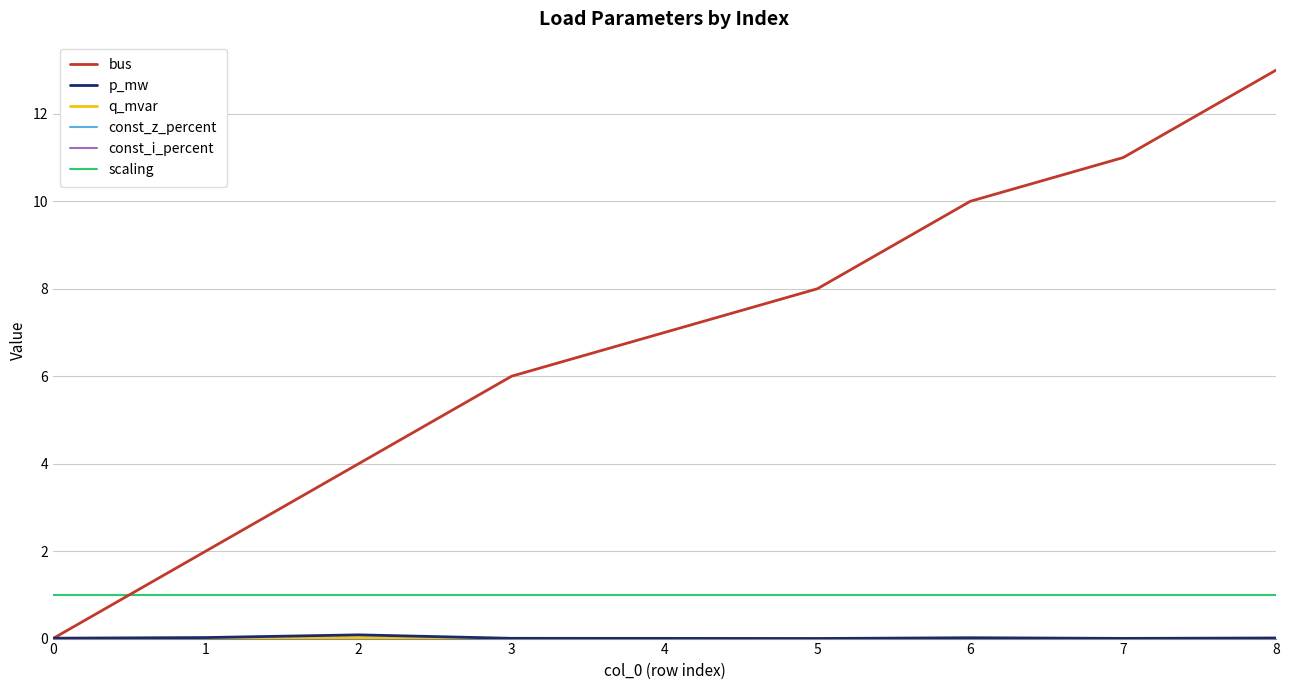

Reading right to left, list all the values displayed in this chart.

bus: 13.0	11.0	10.0	8.0	7.0	6.0	4.0	2.0	0.0
p_mw: 0.0	0.0	0.0	0.0	0.0	0.0	0.1	0.0	0.0
q_mvar: 0.0	0.0	0.0	0.0	0.0	0.0	0.0	0.0	0.0
const_z_percent: 0.0	0.0	0.0	0.0	0.0	0.0	0.0	0.0	0.0
const_i_percent: 0.0	0.0	0.0	0.0	0.0	0.0	0.0	0.0	0.0
scaling: 1.0	1.0	1.0	1.0	1.0	1.0	1.0	1.0	1.0